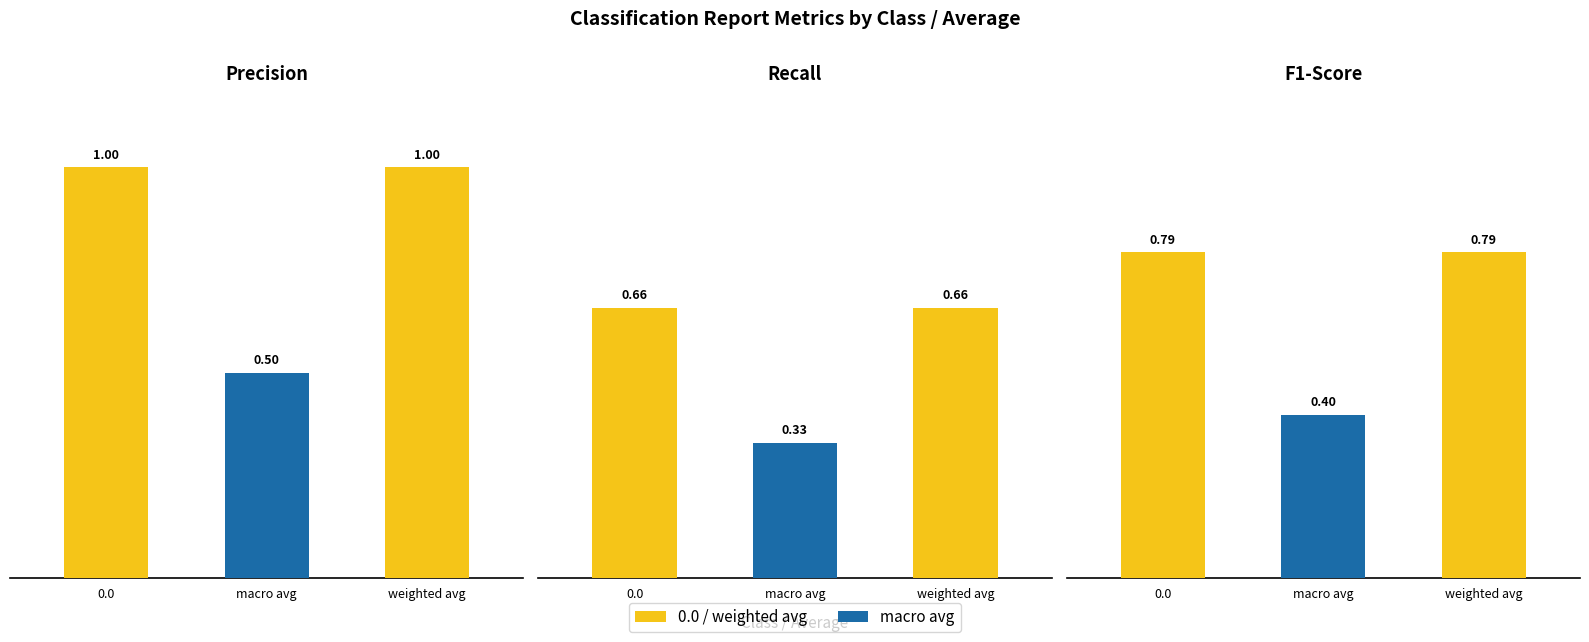

At which label is f1-score closest to 0?

macro avg